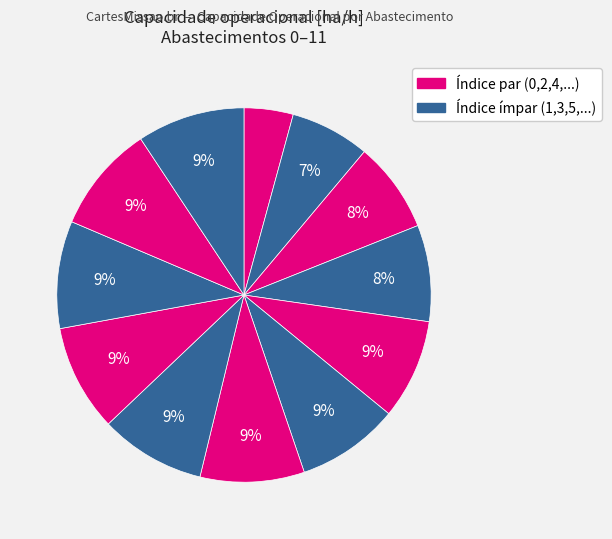

Is there any slice that represents more than half of the pie?

No